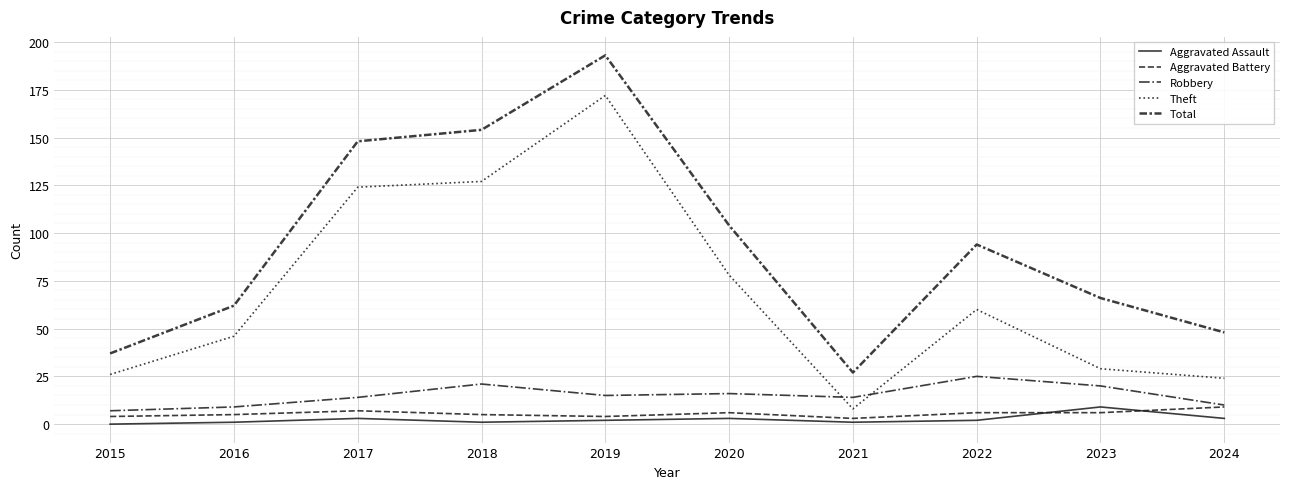

Reading right to left, list all the values displayed in this chart.

Aggravated Assault: 3	9	2	1	3	2	1	3	1	0
Aggravated Battery: 9	6	6	3	6	4	5	7	5	4
Robbery: 10	20	25	14	16	15	21	14	9	7
Theft: 24	29	60	8	78	172	127	124	46	26
Total: 48	66	94	27	104	193	154	148	62	37